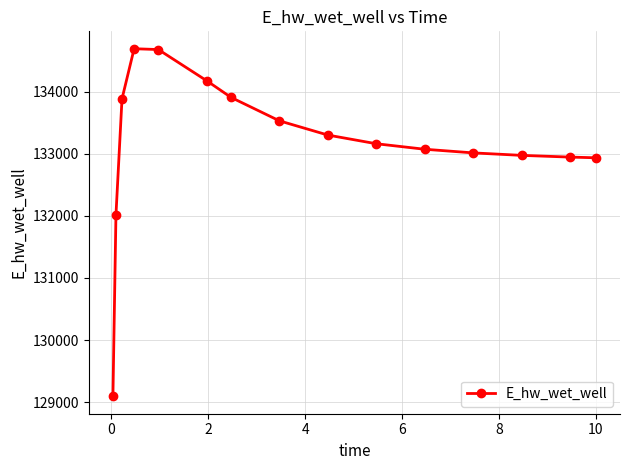

How many series are shown in this chart?

1